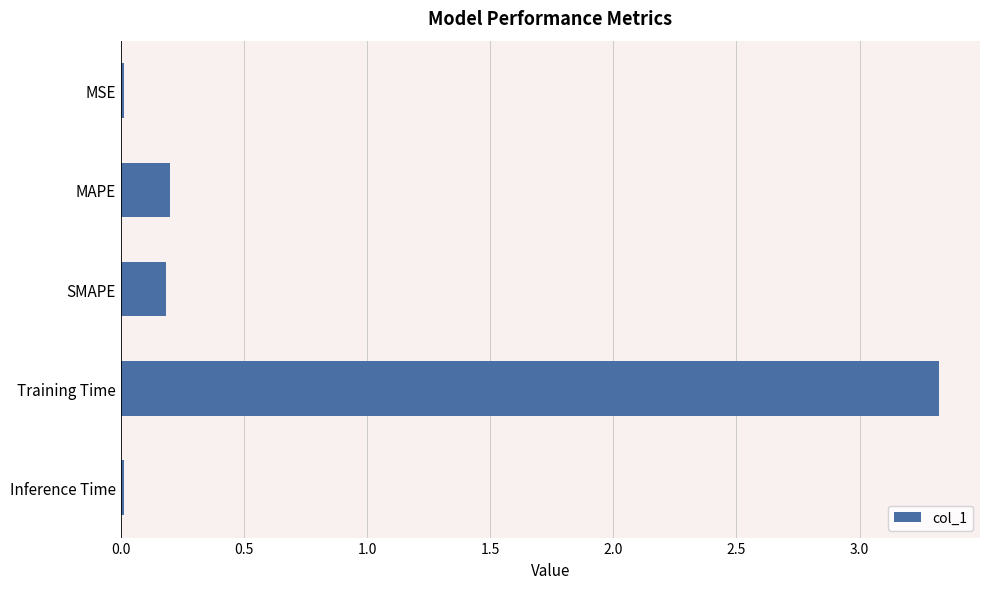

What is the label of the 2nd bar from the bottom?

Training Time